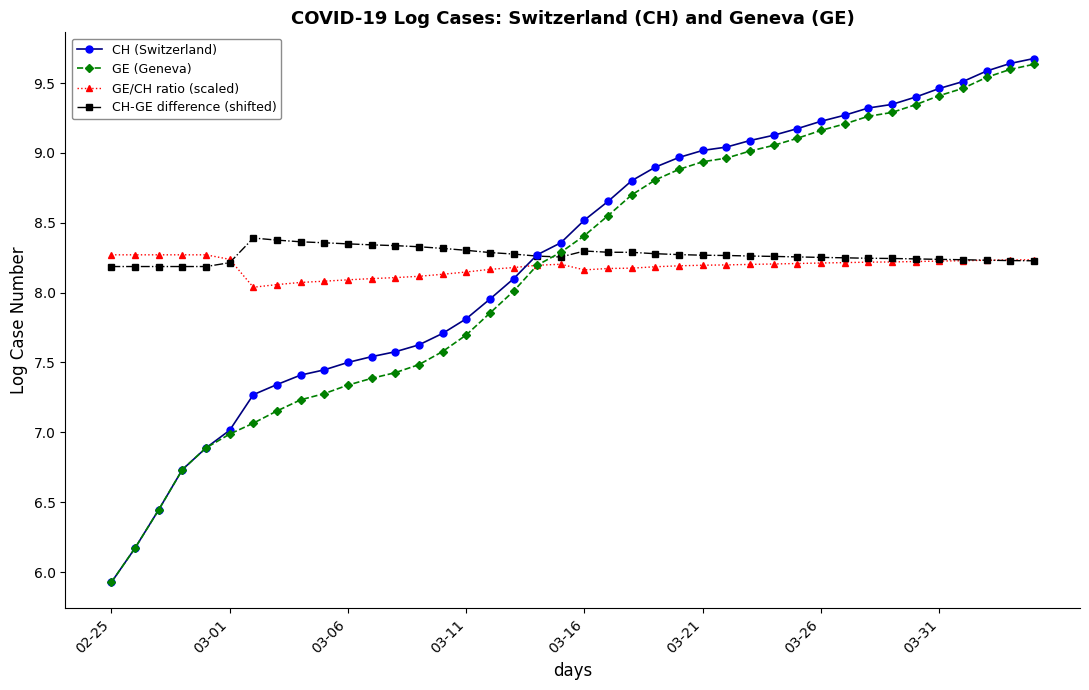

Which series ends up on top after the final intersection of CH-GE difference (shifted) and CH (Switzerland)?

CH (Switzerland)